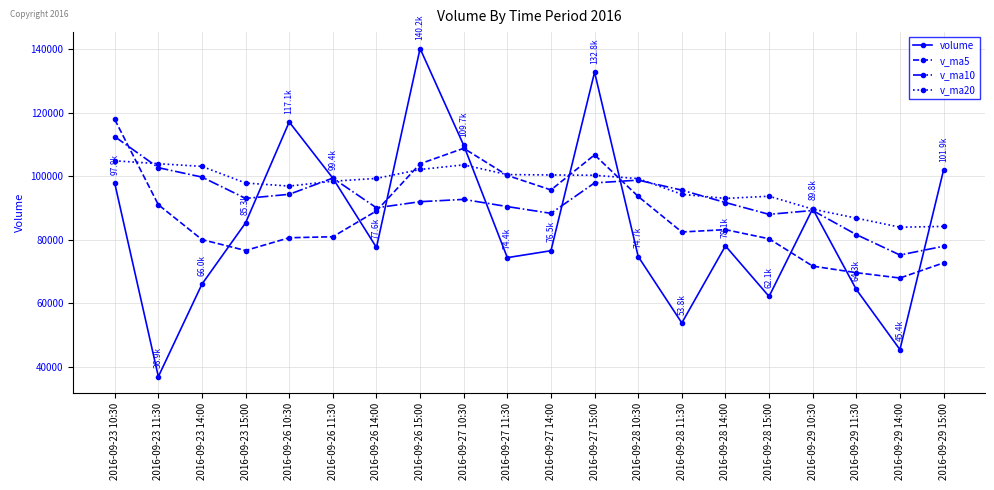

Does the chart have visible grid lines?

Yes